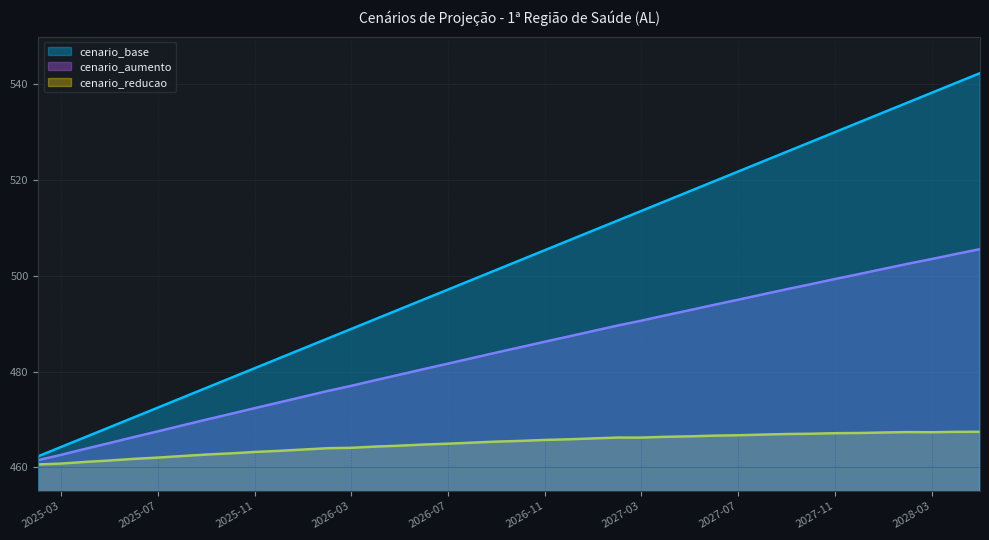

List the series in order of their overall mean, highest first.

cenario_base, cenario_aumento, cenario_reducao